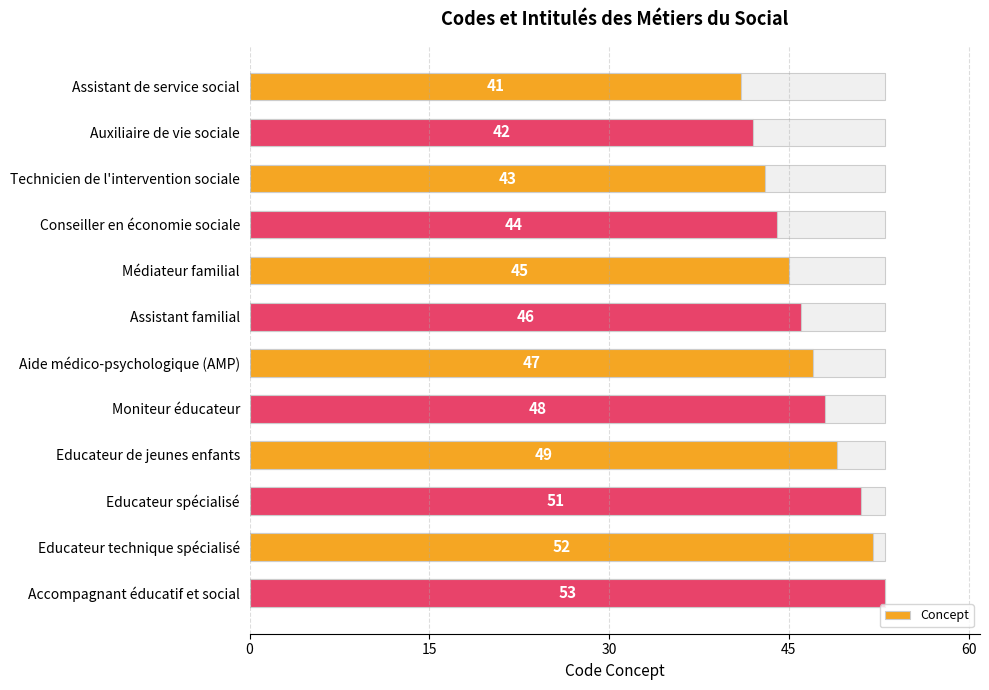

What is the approximate value at Accompagnant éducatif et social, to the nearest 10?

50